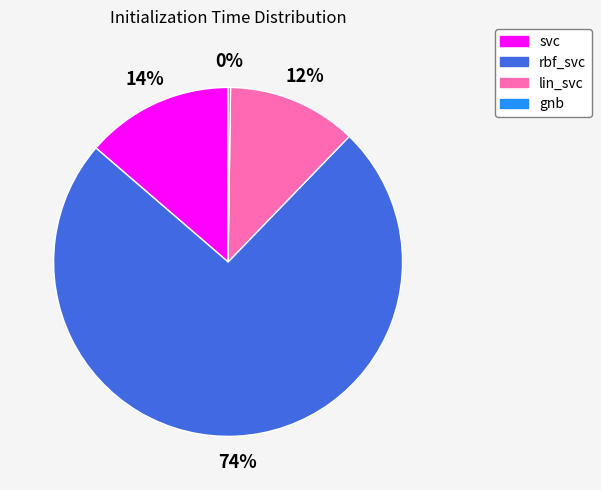

Which category has the biggest portion of the pie?

rbf_svc